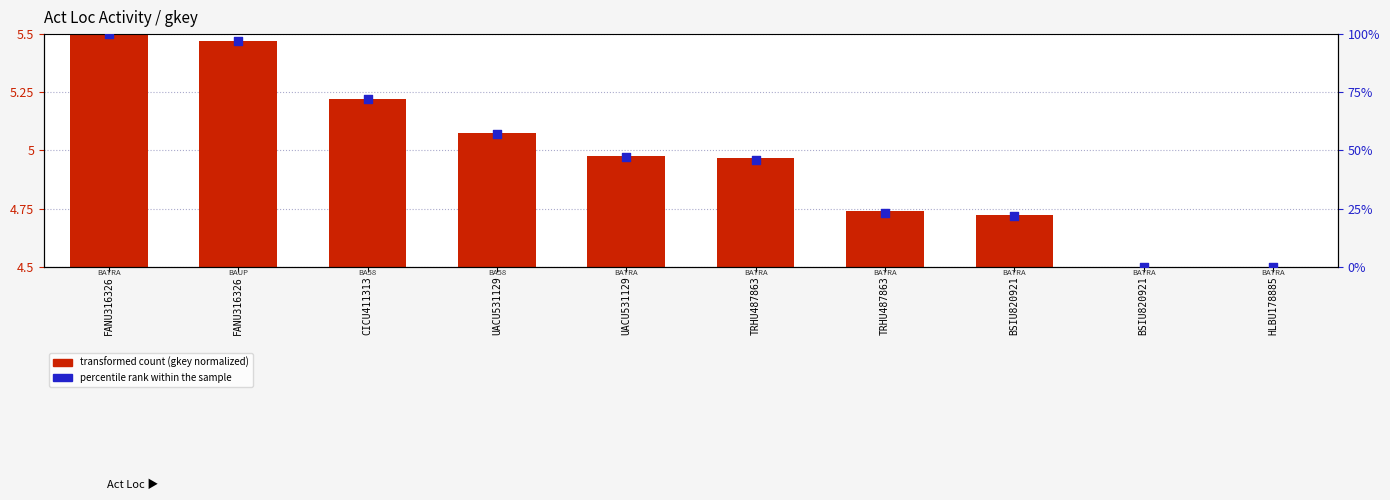

Which series reaches the maximum Y coordinate?

percentile rank within the sample